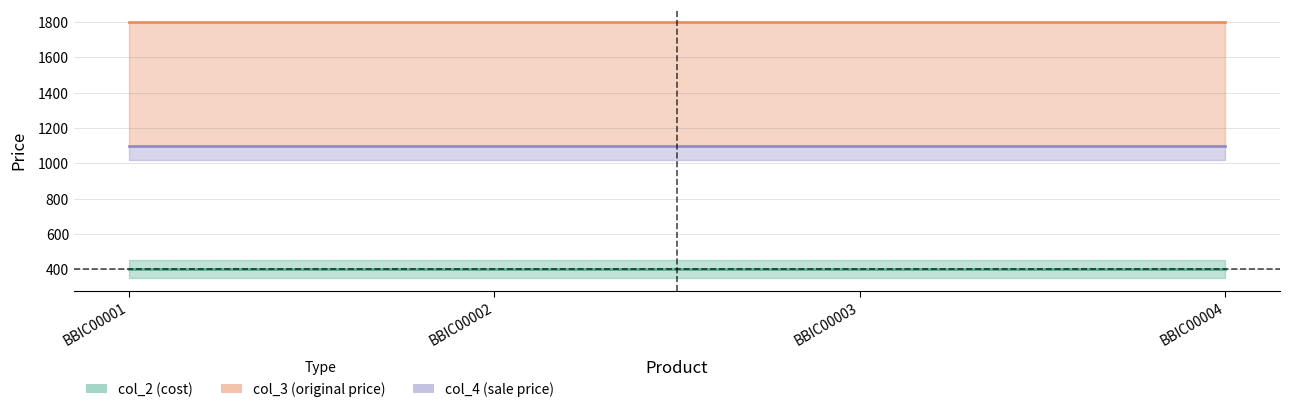

Reading left to right, list all the values displayed in this chart.

col_3 line: BBIC00001=1799	BBIC00002=1799	BBIC00003=1799	BBIC00004=1799
col_4 line: BBIC00001=1099	BBIC00002=1099	BBIC00003=1099	BBIC00004=1099
col_2 line: BBIC00001=400	BBIC00002=400	BBIC00003=400	BBIC00004=400